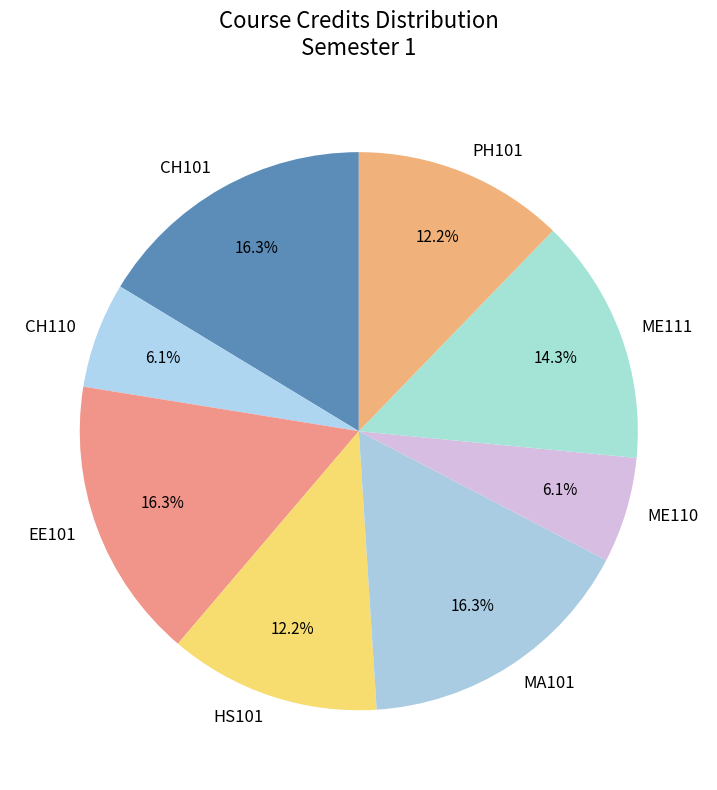

To the nearest percent, what percentage of the pie is PH101?

12%